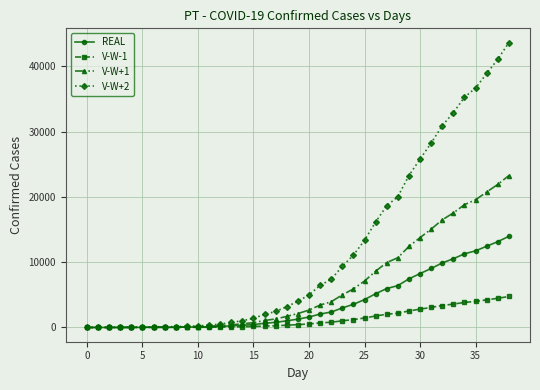

Which series has the largest range (max minus min)?

V-W+2